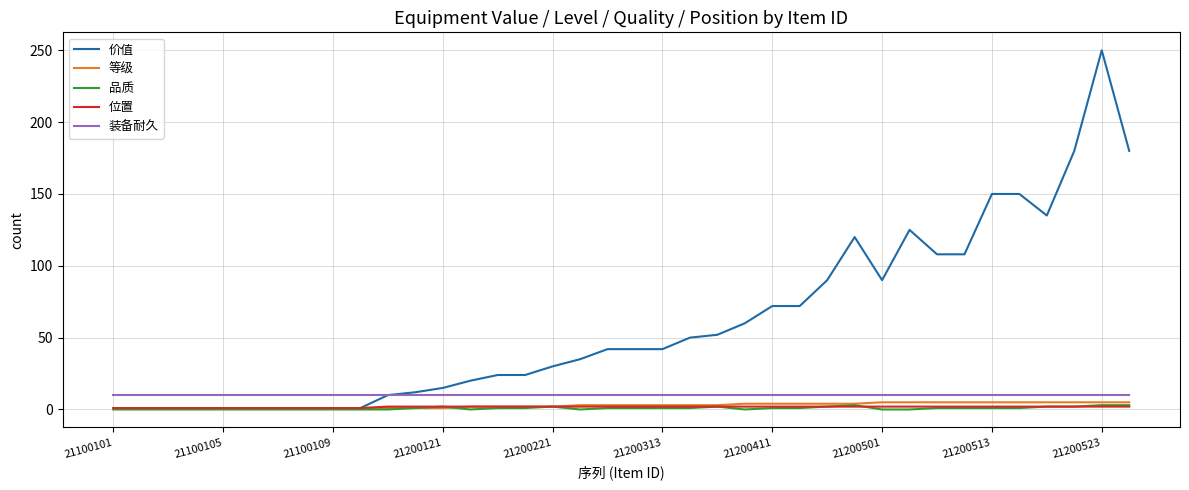

True or false: 品质 and 装备耐久 cross at least once.

False